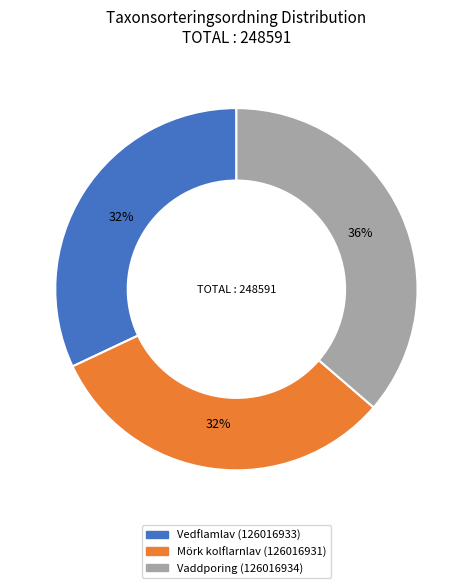

True or false: Mörk kolflarnlav (126016931) accounts for 39% of the total.

False